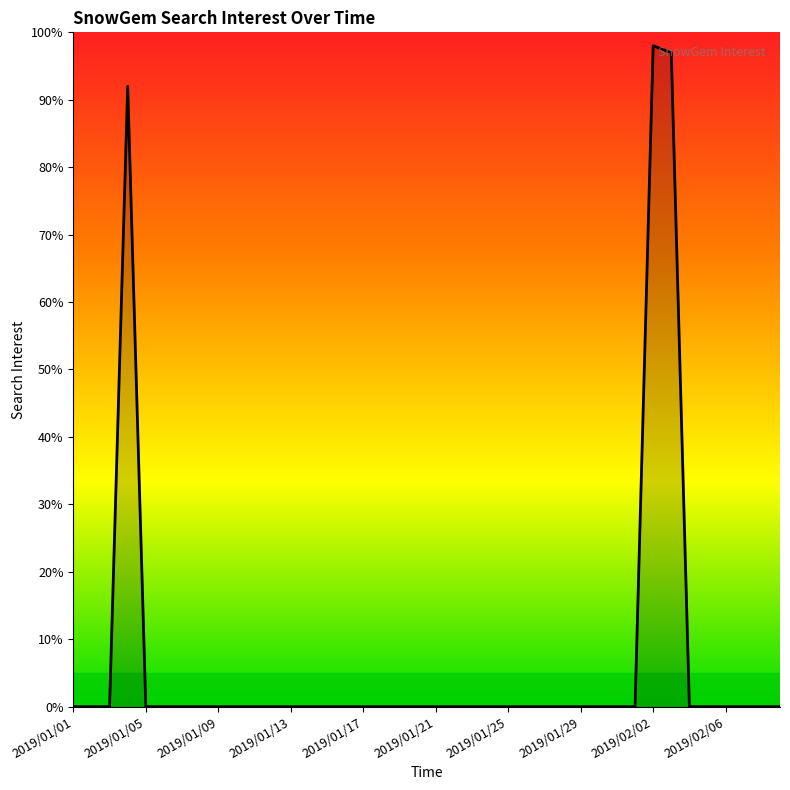

What is the maximum value shown in the chart?

98